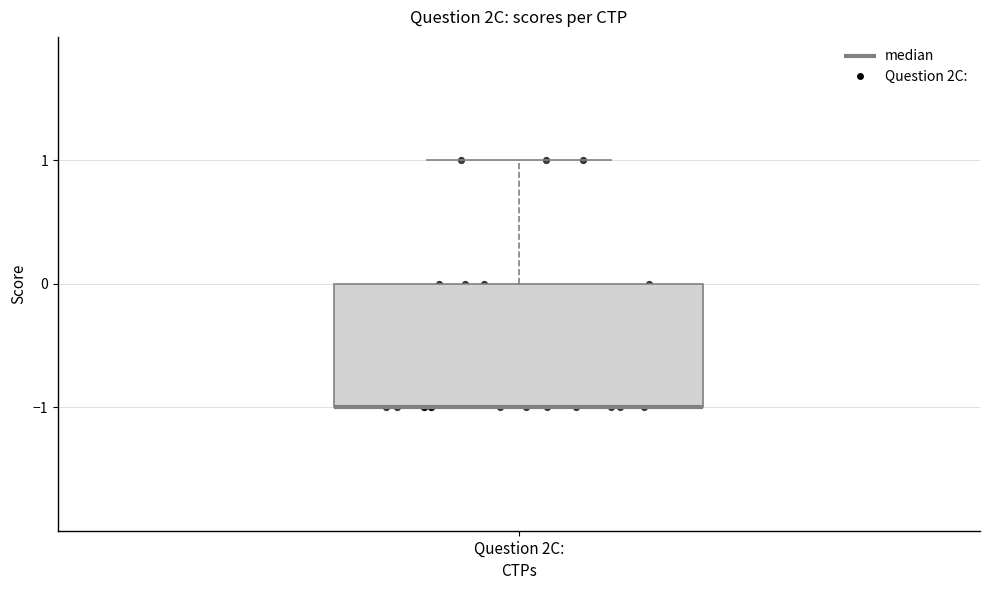

Transcribe this box plot: give where the median line is, the range the box spans, and where the two whiskers end, as read against the y-axis. The values are not printed on the chart, so give them approximately, as read against the axis.

median -1 (drawn on the box's lower edge), box -1 to 0, whiskers -1 to 1